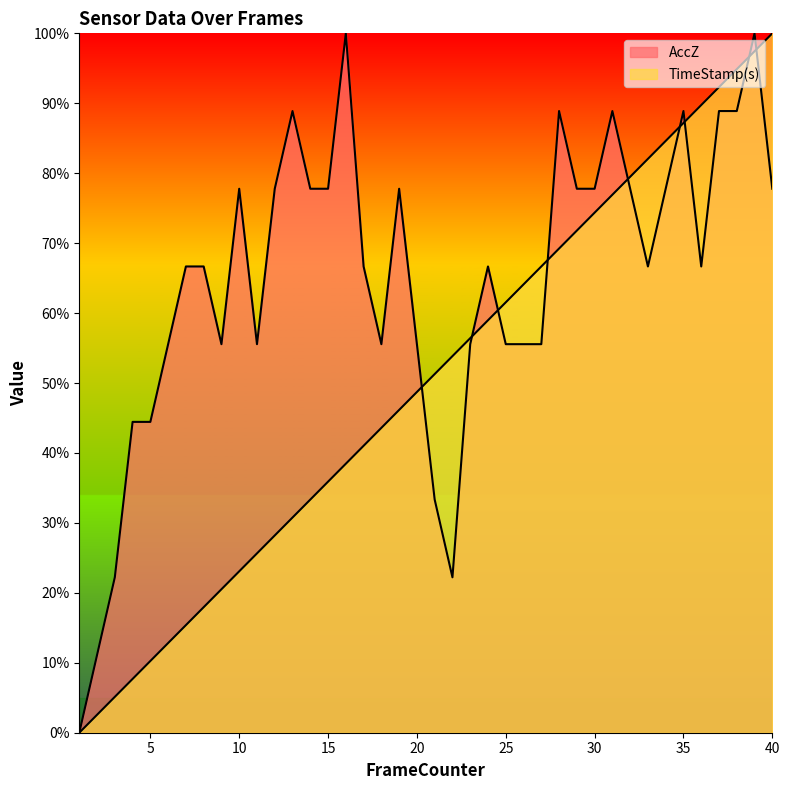

Reading left to right, what are all the values shown in this chart?

AccZ: 1=0.0	2=0.1	3=0.2	4=0.4	5=0.4	6=0.6	7=0.7	8=0.7	9=0.6	10=0.8	11=0.6	12=0.8	13=0.9	14=0.8	15=0.8	16=1.0	17=0.7	18=0.6	19=0.8	20=0.6	21=0.3	22=0.2	23=0.6	24=0.7	25=0.6	26=0.6	27=0.6	28=0.9	29=0.8	30=0.8	31=0.9	32=0.8	33=0.7	34=0.8	35=0.9	36=0.7	37=0.9	38=0.9	39=1.0	40=0.8
TimeStamp(s): 1=0.0	2=0.0	3=0.1	4=0.1	5=0.1	6=0.1	7=0.2	8=0.2	9=0.2	10=0.2	11=0.3	12=0.3	13=0.3	14=0.3	15=0.4	16=0.4	17=0.4	18=0.4	19=0.5	20=0.5	21=0.5	22=0.5	23=0.6	24=0.6	25=0.6	26=0.6	27=0.7	28=0.7	29=0.7	30=0.7	31=0.8	32=0.8	33=0.8	34=0.8	35=0.9	36=0.9	37=0.9	38=0.9	39=1.0	40=1.0